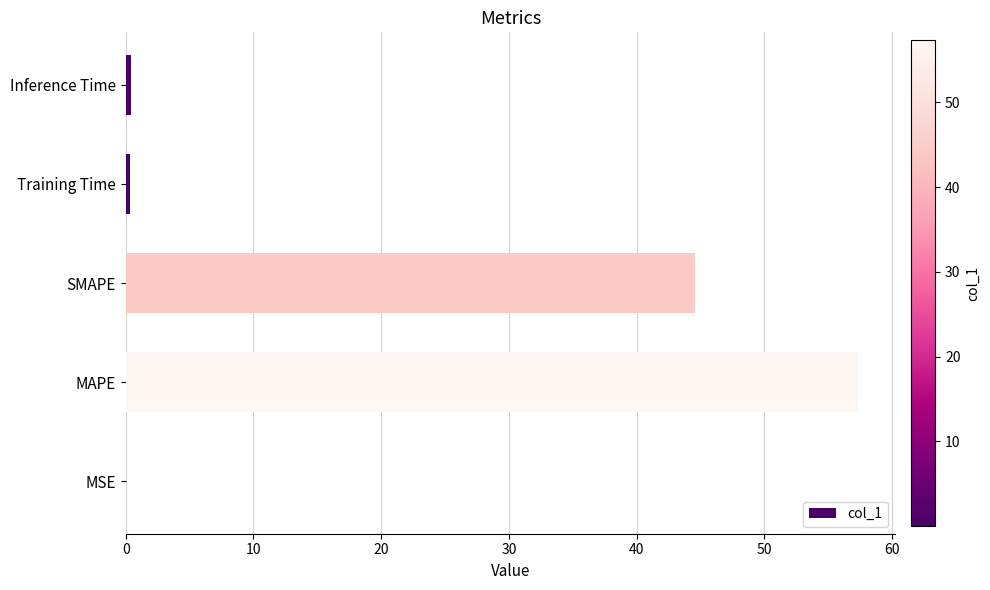

The value at SMAPE is 12.8. True or false?

False